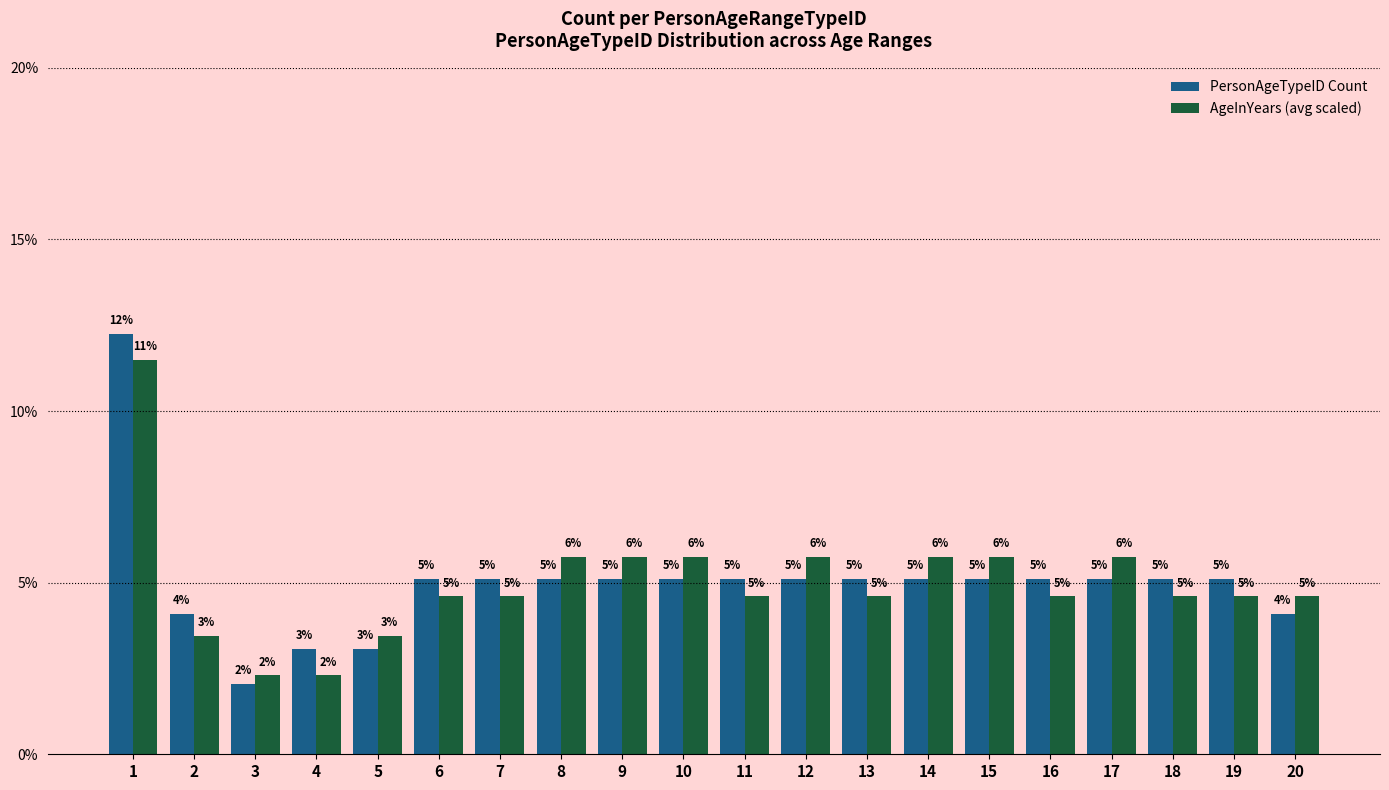

What is the difference between the maximum and minimum values in the PersonAgeTypeID Count series?

0.1